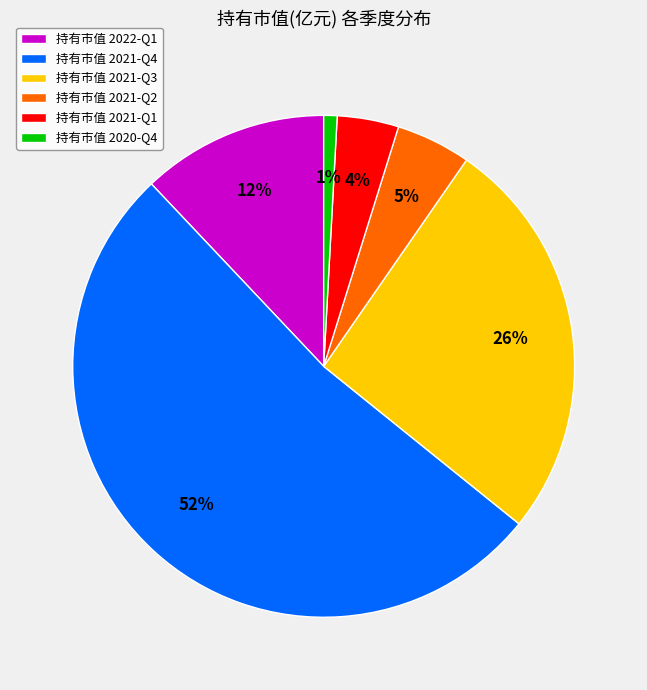

Count the number of slices in the pie.

6